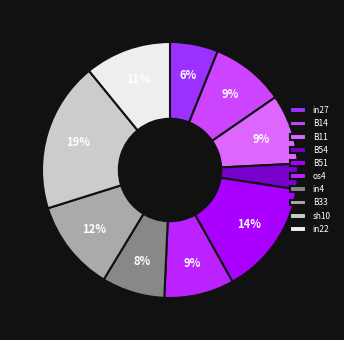

How many slices are in this pie chart?

10